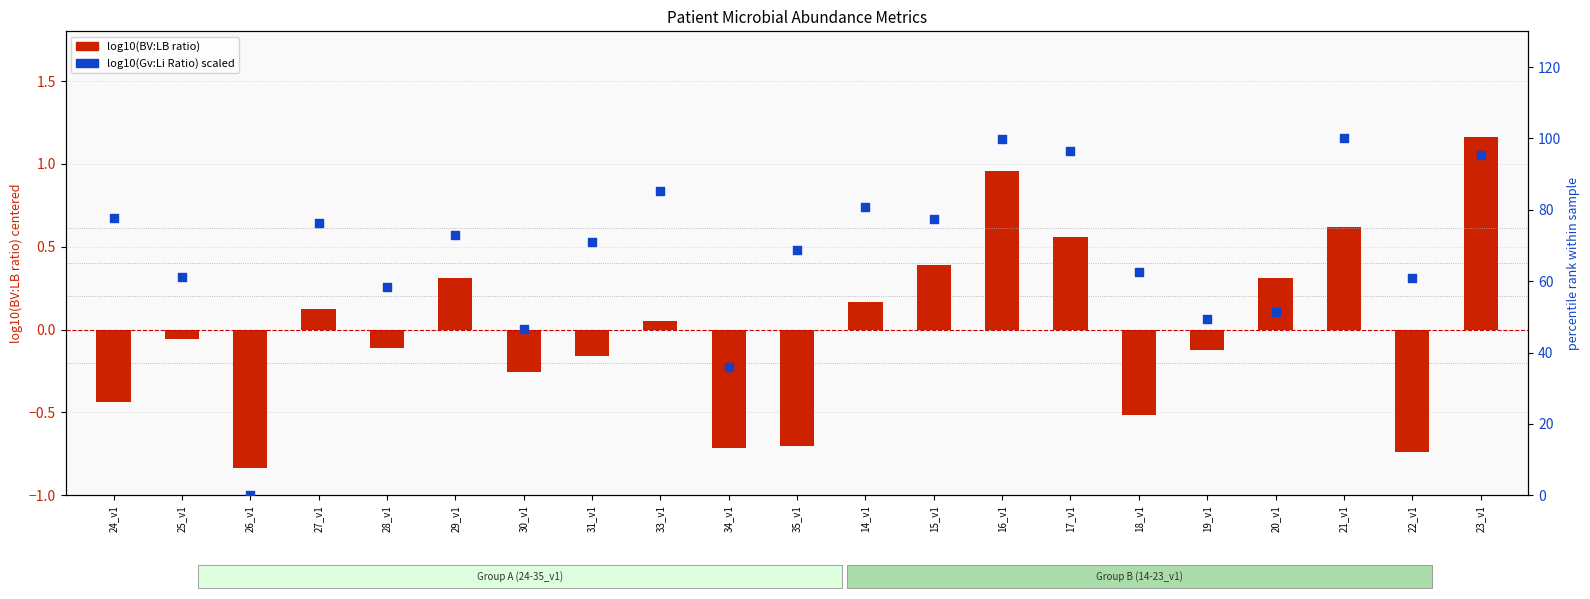

At which category is the sum across all series the highest?

16_v1